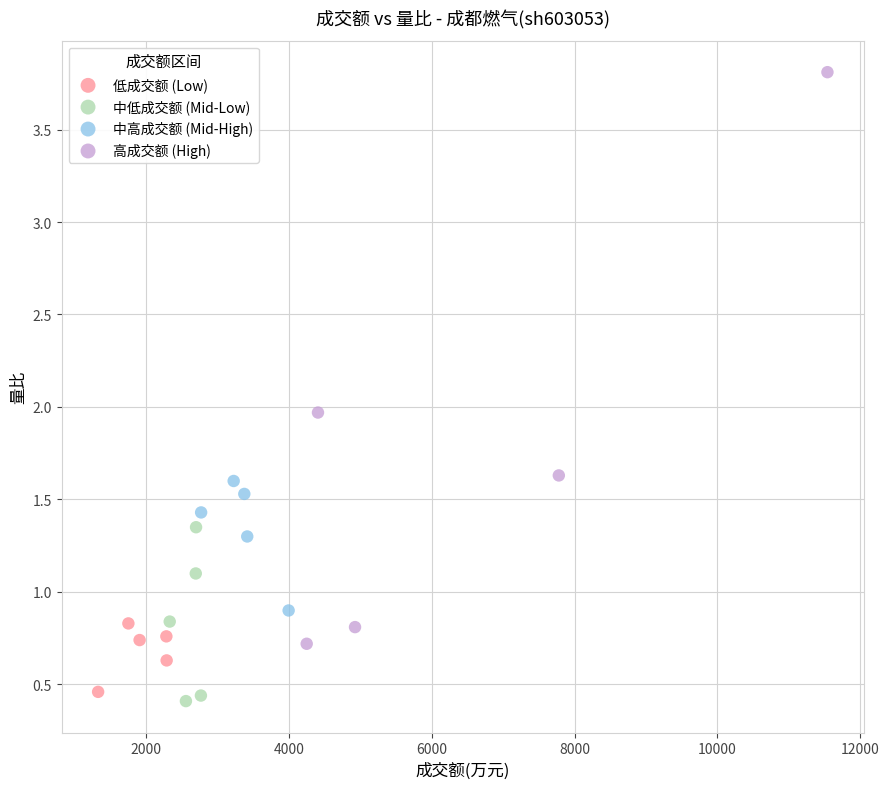

Which series contains the highest Y value?

高成交额 (High)